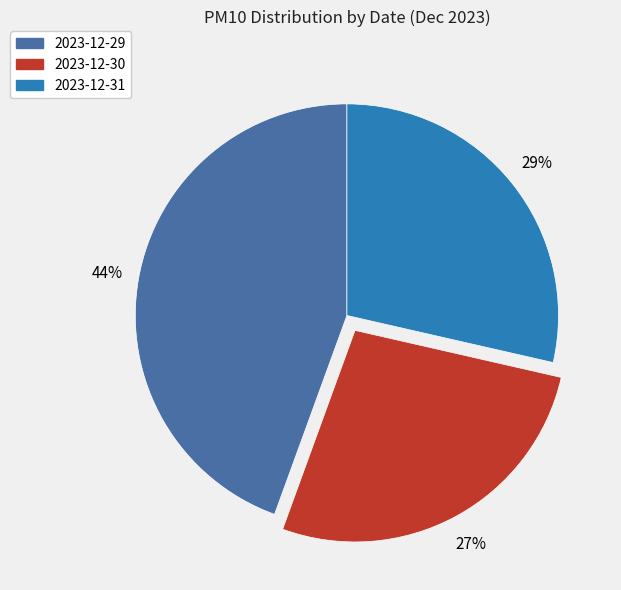

Is the sum of 2023-12-29 and 2023-12-30 greater than half?

Yes